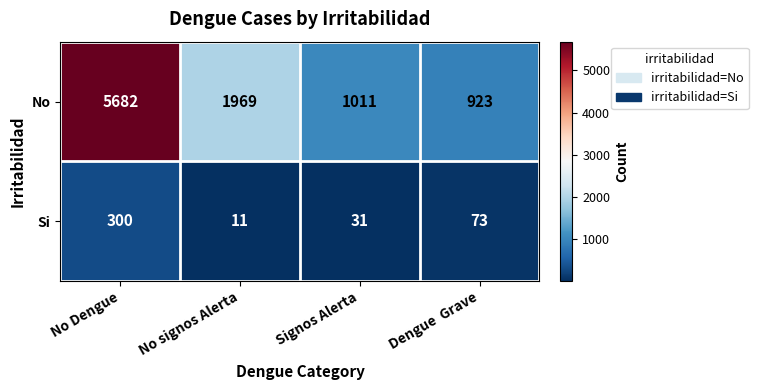

What is the average value of the Si series?

104